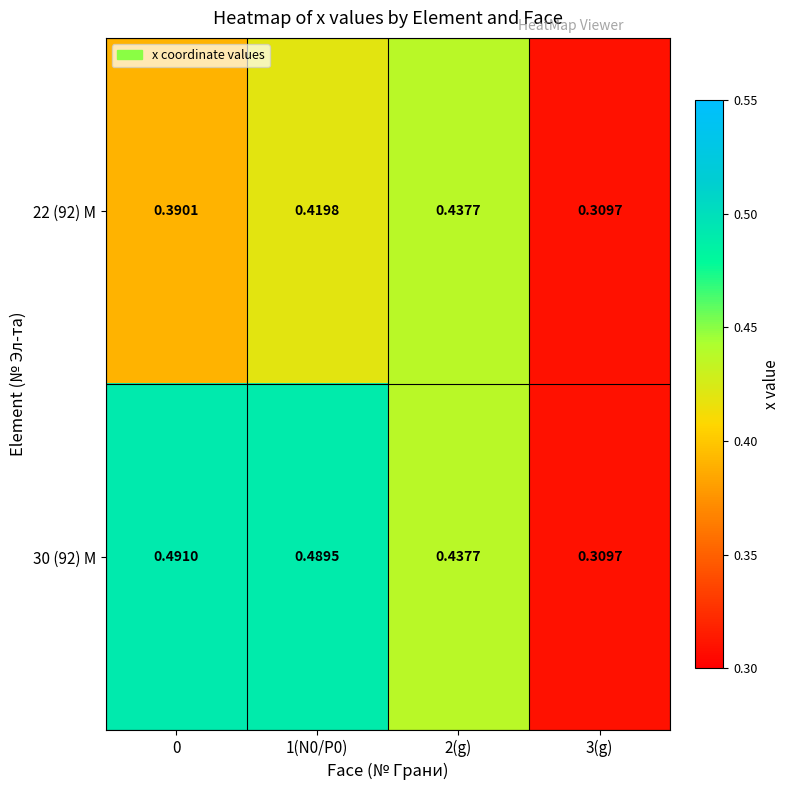

Is the value of 30 (92) M at 2(g) greater than the value of 22 (92) M at 0?

Yes